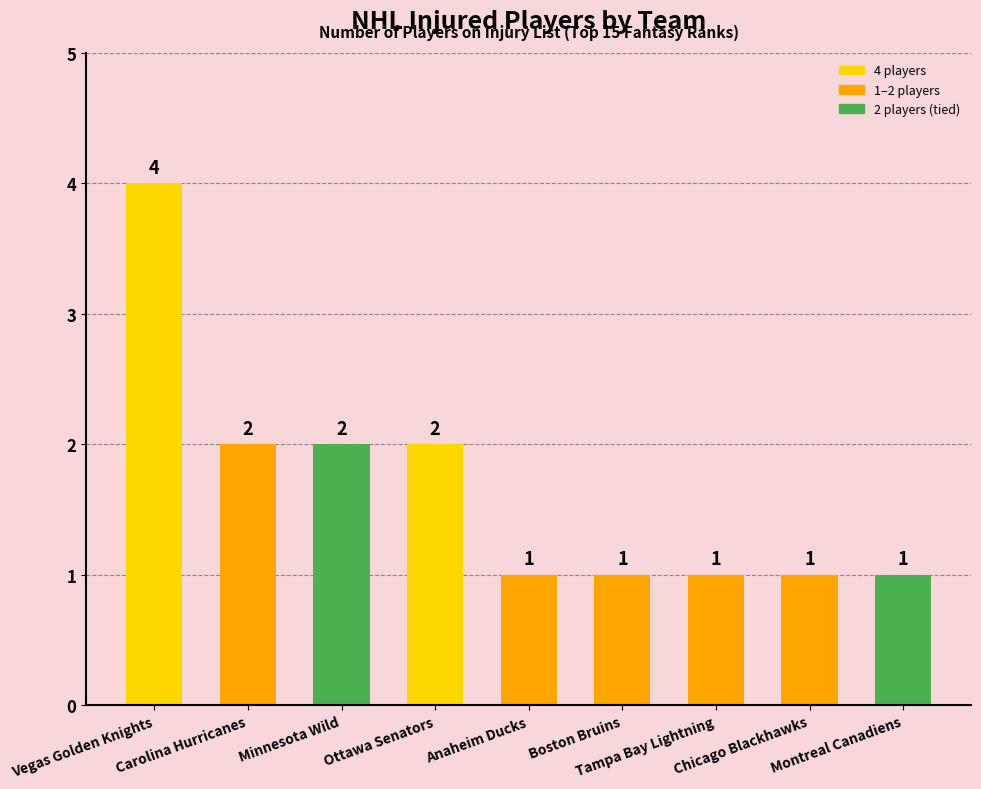

Reading right to left, extract all data points from this chart.

1	1	1	1	1	2	2	2	4